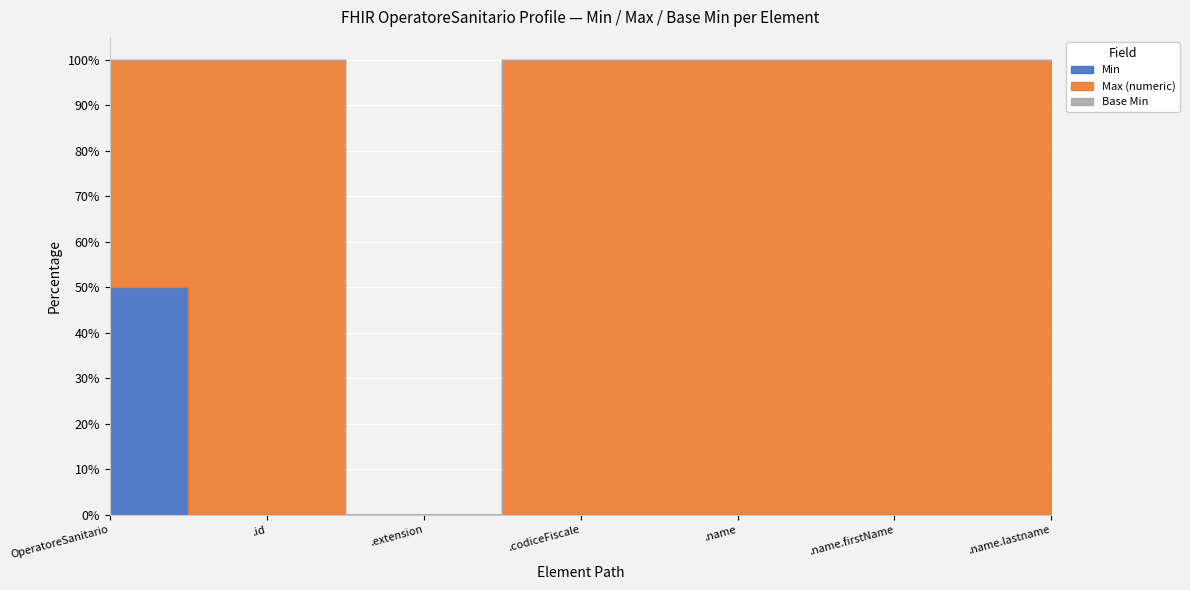

What are all the series names shown in the legend?

Min, Max (numeric), Base Min